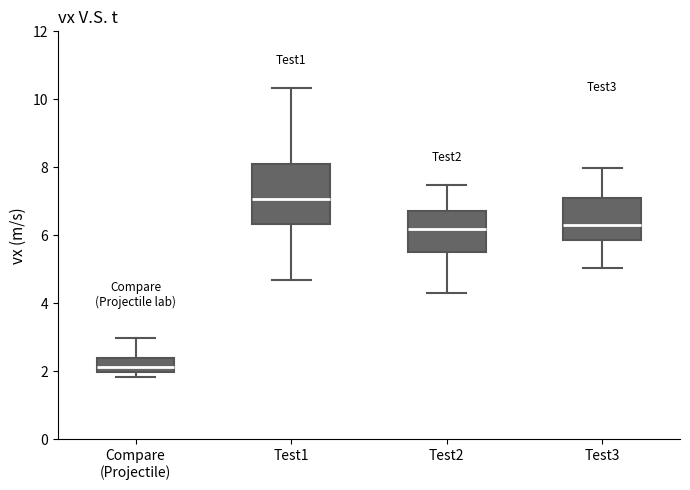

Where does the median line of the box for Test1 sit on the y-axis? The values are not printed on the chart, so give them approximately, as read against the axis.

7.0